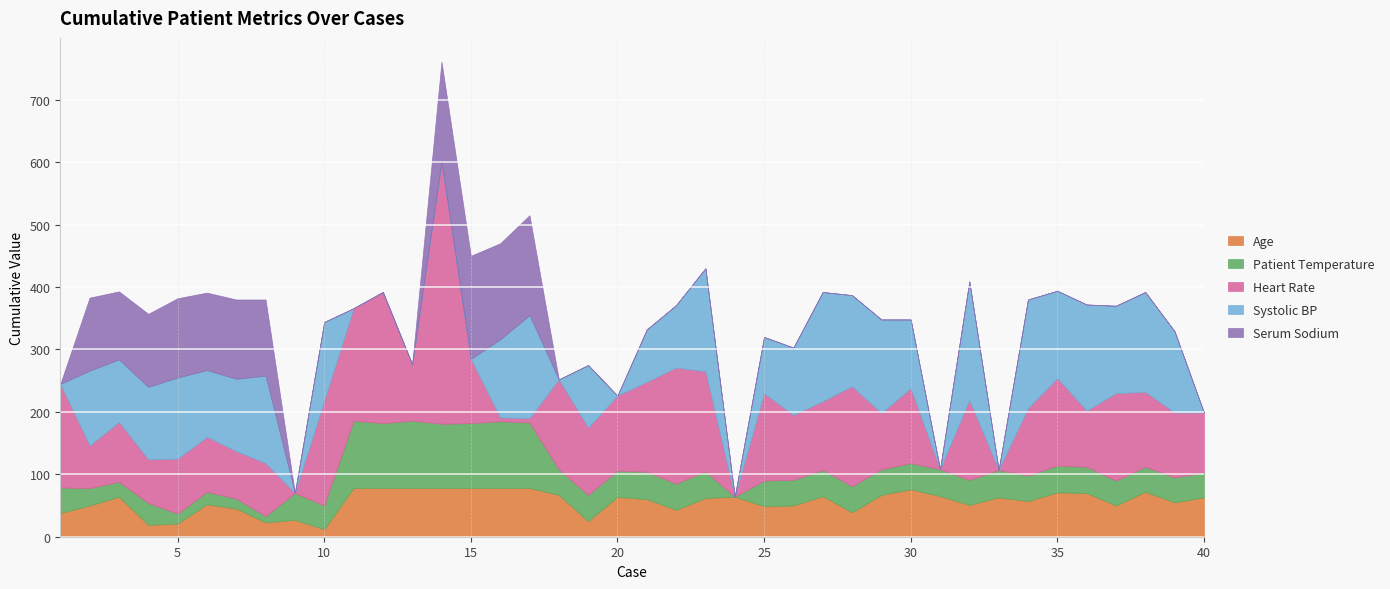

Rank the series by their maximum value, from lowest to highest.

Age, Patient Temperature, Serum Sodium, Systolic BP, Heart Rate